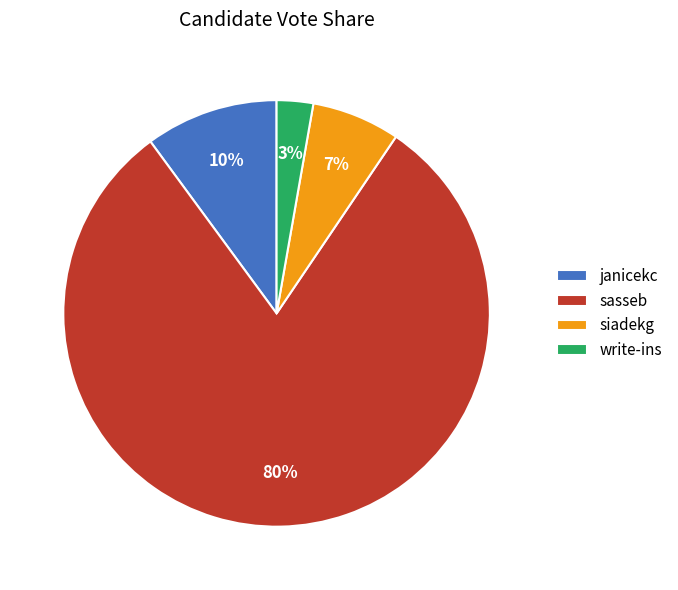

To the nearest percent, what is the combined percentage of sasseb and siadekg?

87%